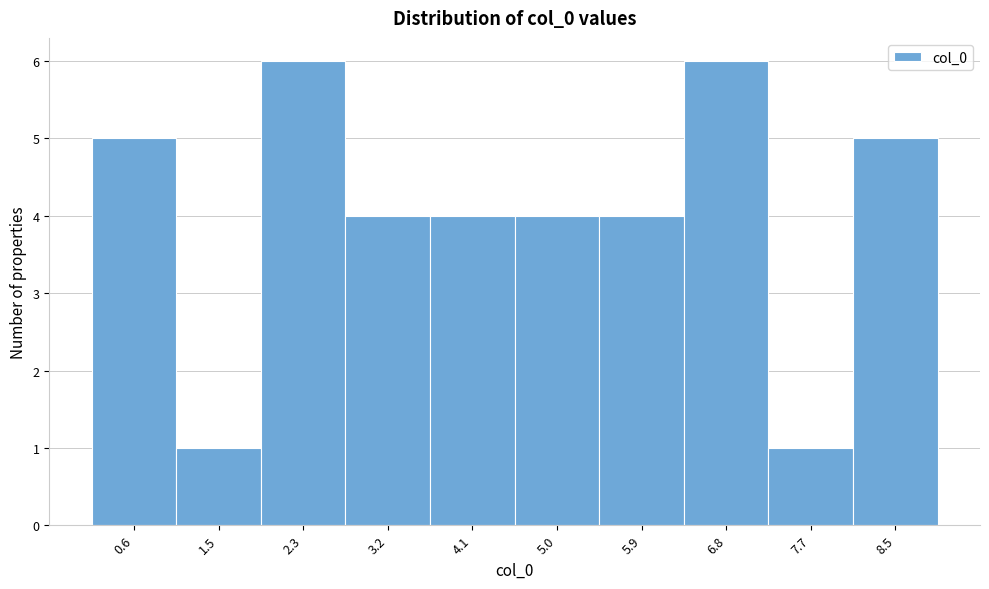

Reading left to right, extract all data points from this chart.

5	1	6	4	4	4	4	6	1	5